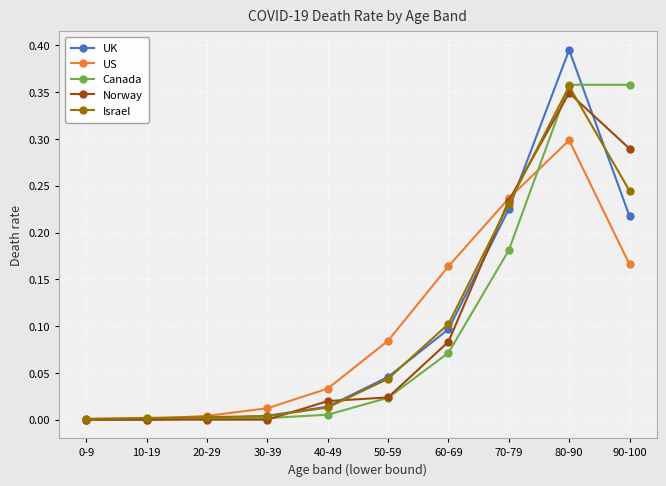

At which category is the sum across all series the highest?

80-90